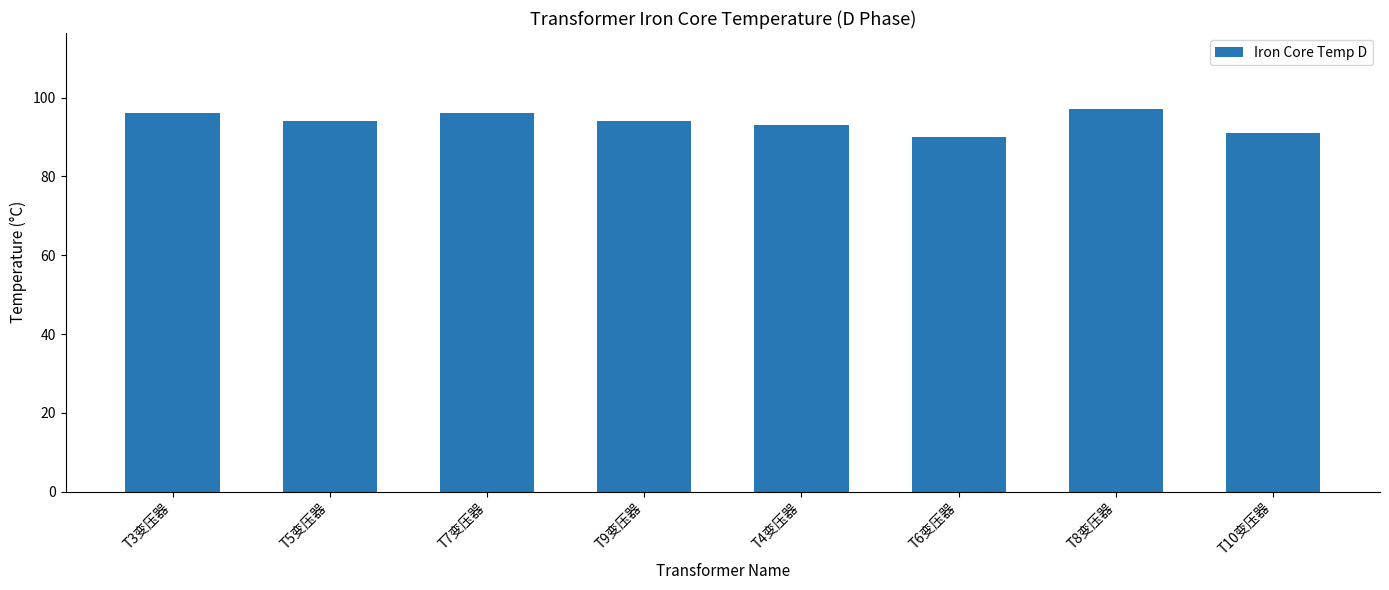

Are the bars grouped side by side (vs. stacked)?

No